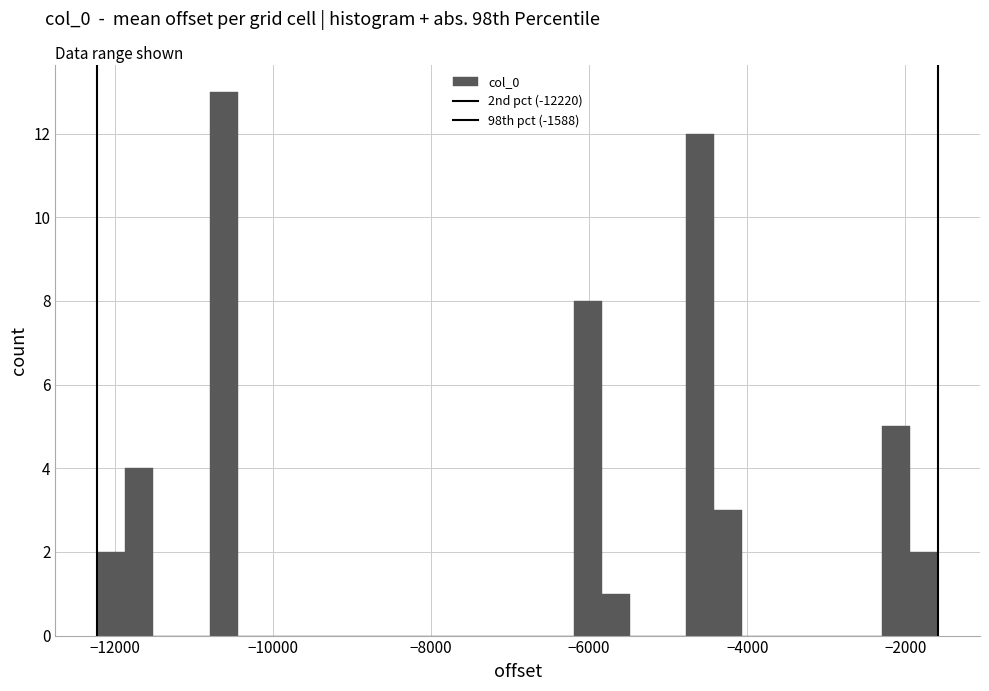

Around what value on the x-axis is the tallest bar? Give the approximate position of its centre, as read against the axis.

-10600